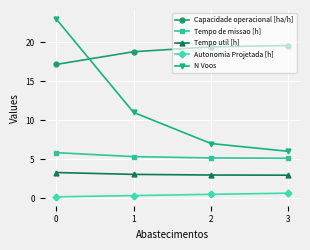

True or false: Capacidade operacional [ha/h] and Tempo util [h] cross at least once.

False